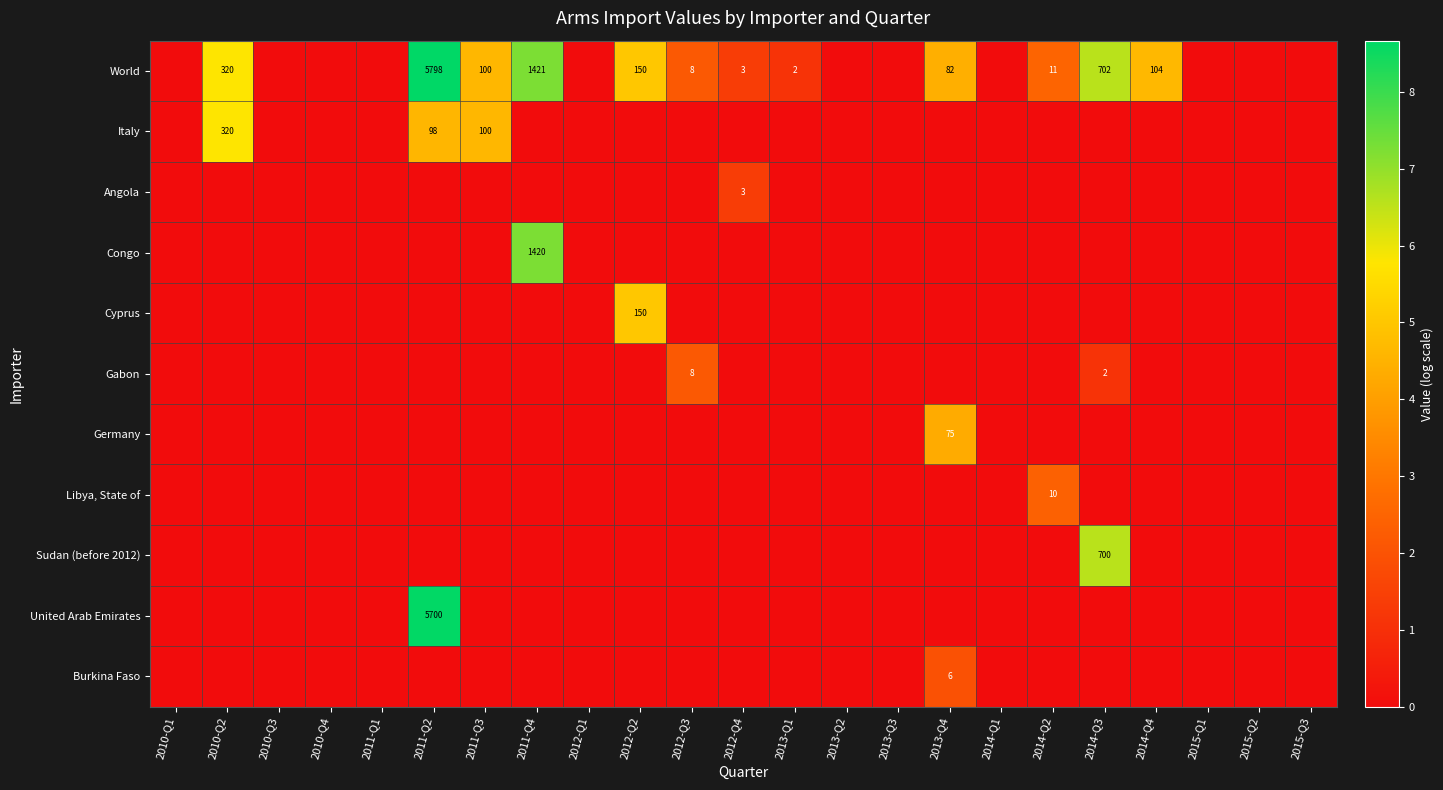

Which series has the largest total across all categories?

World